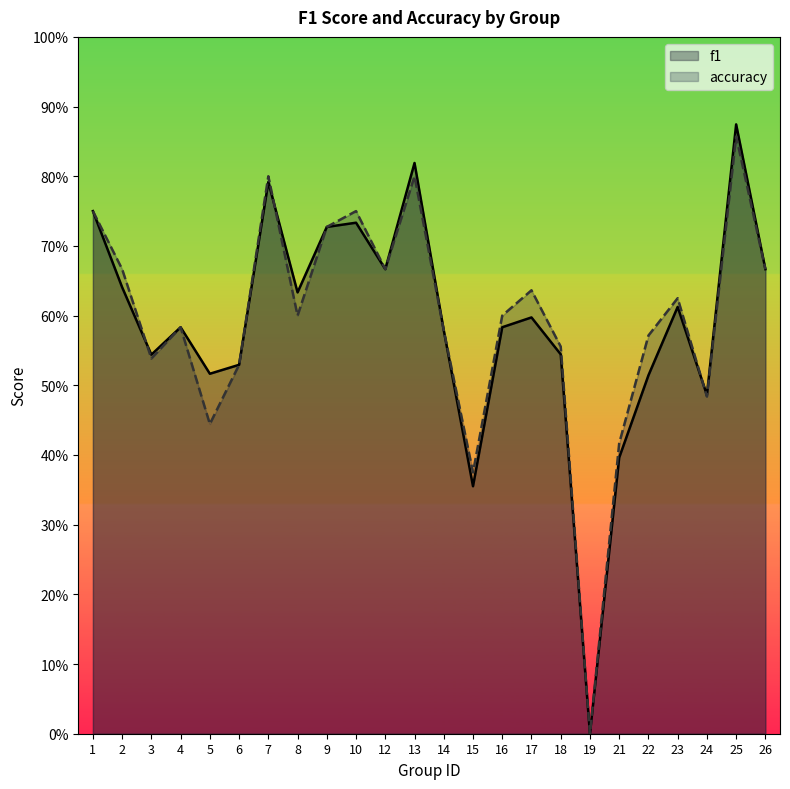

What is the value of the f1 point at the 10th from the left?

0.7